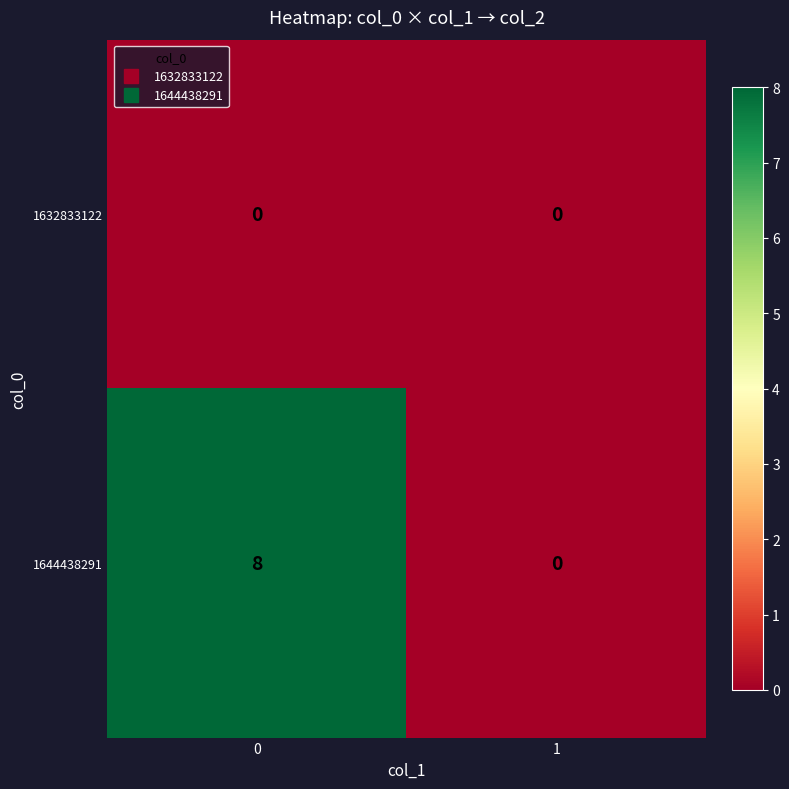

Reading left to right, what are all the values shown in this chart?

1632833122: 0	0
1644438291: 8	0